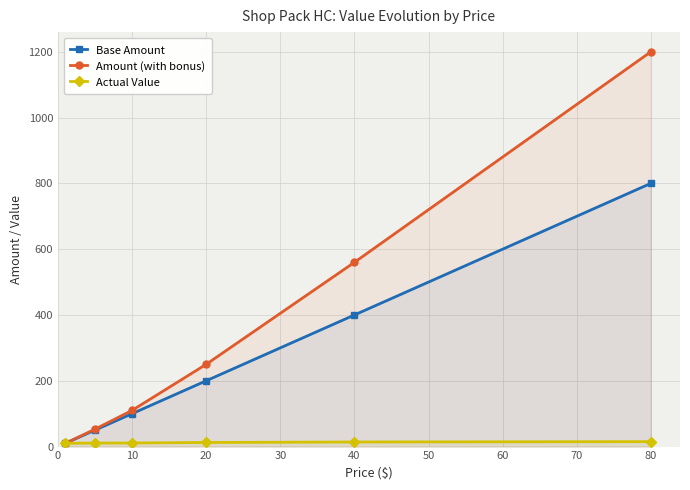

True or false: Base Amount has more than 2 points higher than both neighbors.

False